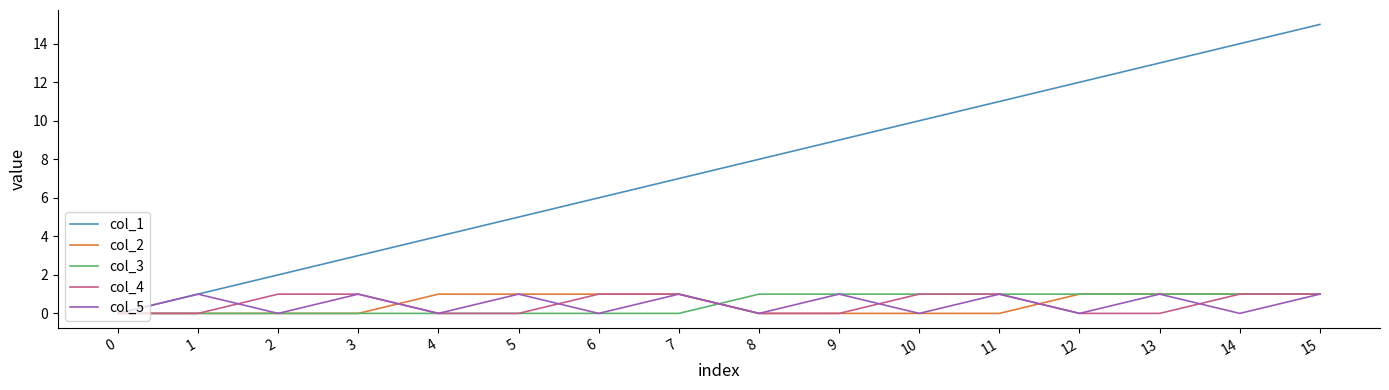

Does the chart display data point markers on the line(s)?

No